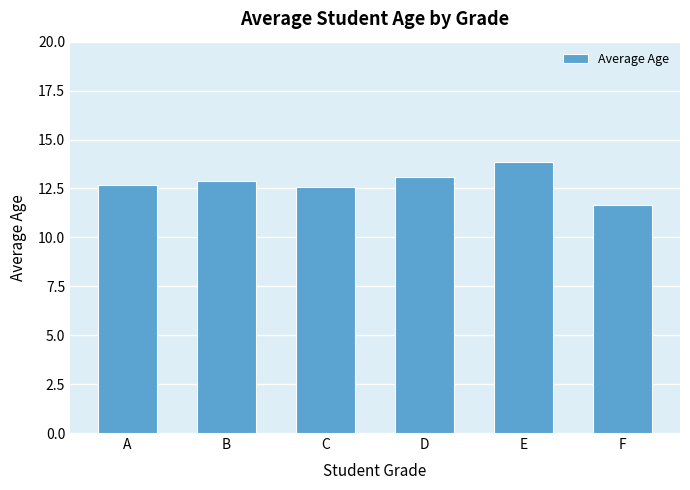

How many distinct data groups are displayed?

1